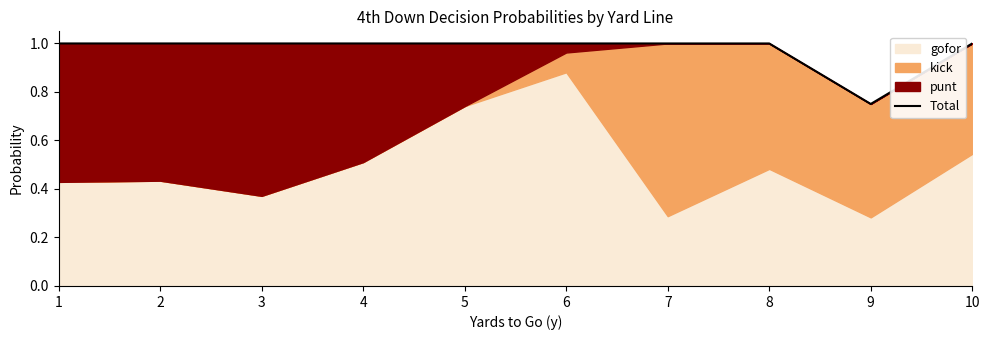

The chart shows a value of 1.6 at 8. True or false?

False